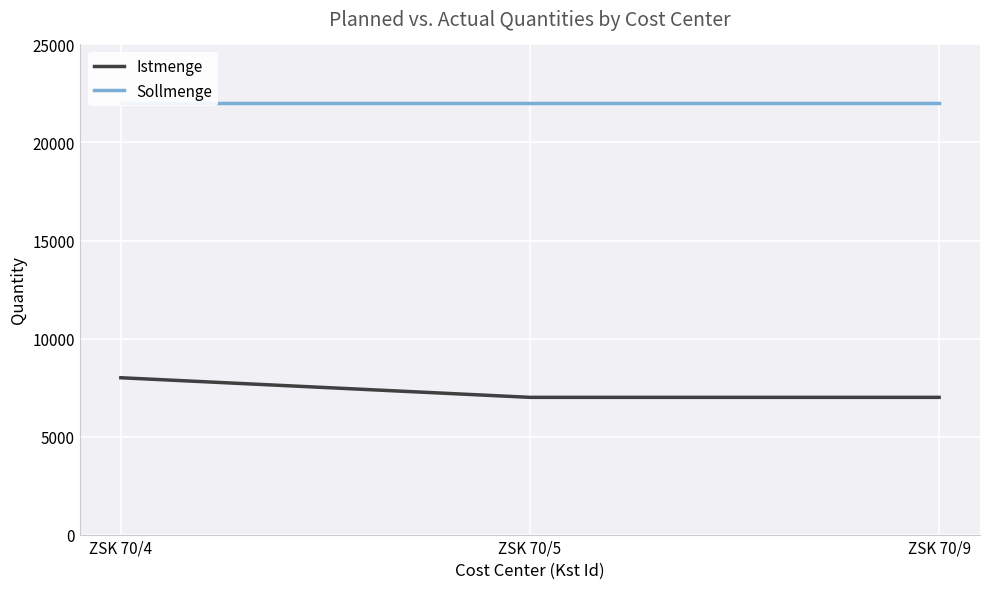

What is the highest value of the Sollmenge series?

22000